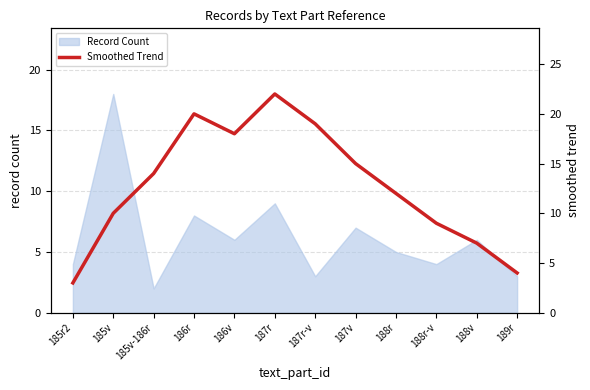

How many data points are less than 14?

6